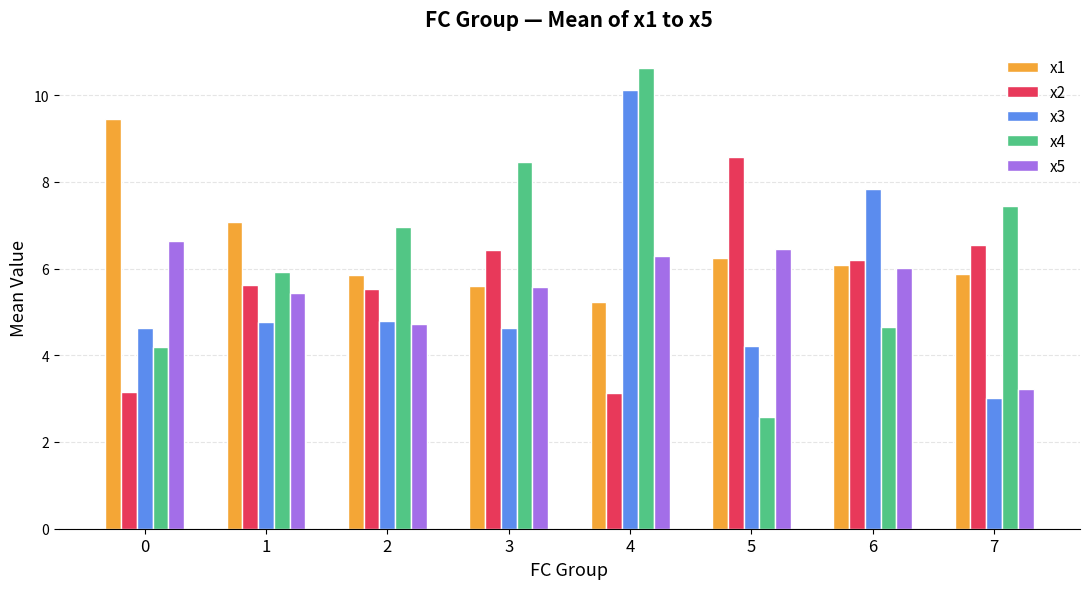

How many data points does each series have?

8